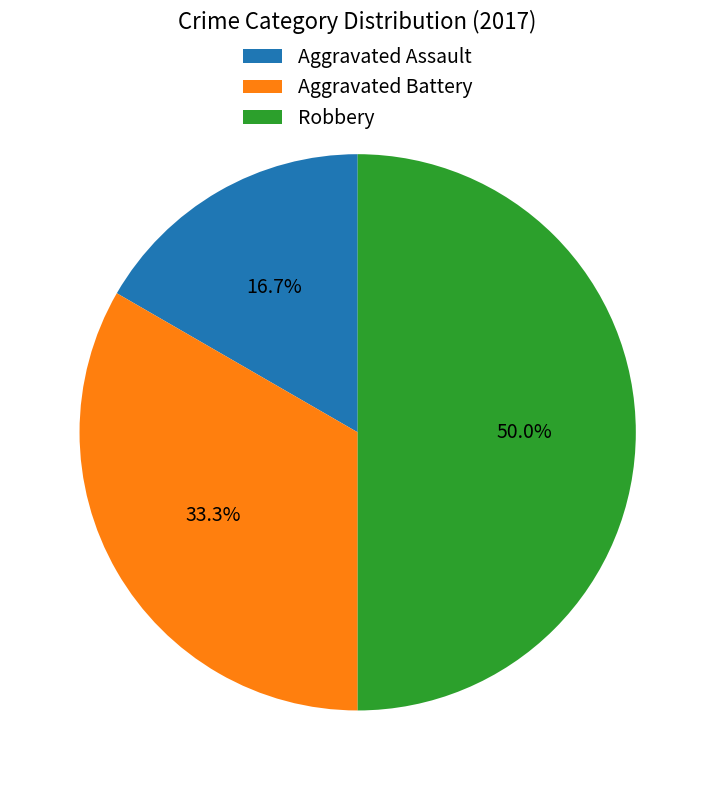

Between Aggravated Battery and Aggravated Assault, which is larger?

Aggravated Battery